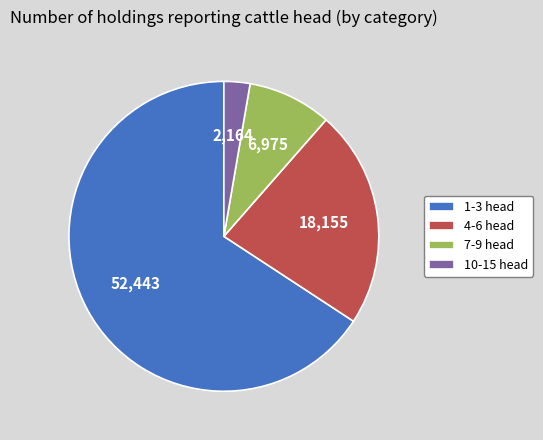

Is the sum of 7-9 head and 1-3 head greater than half?

Yes